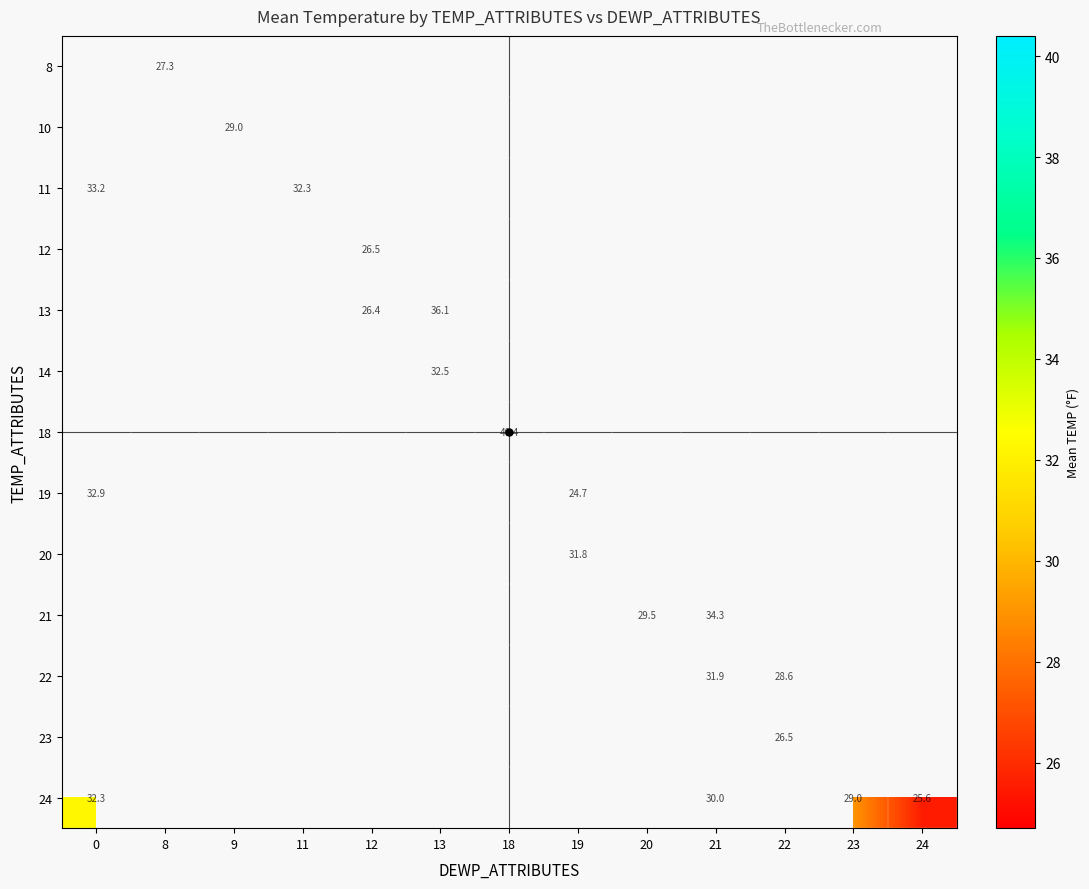

The value of row_12 at 21 is 44.3. True or false?

False